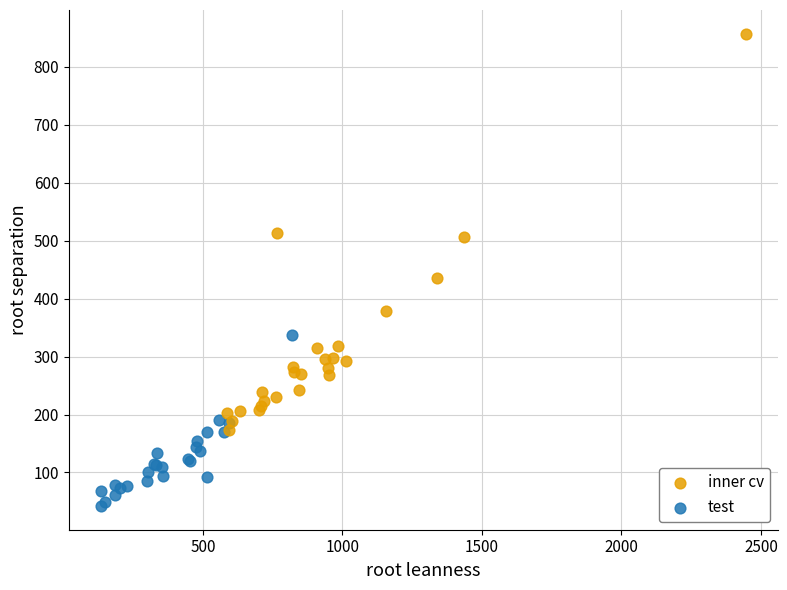

What are all the series names shown in the legend?

inner cv, test